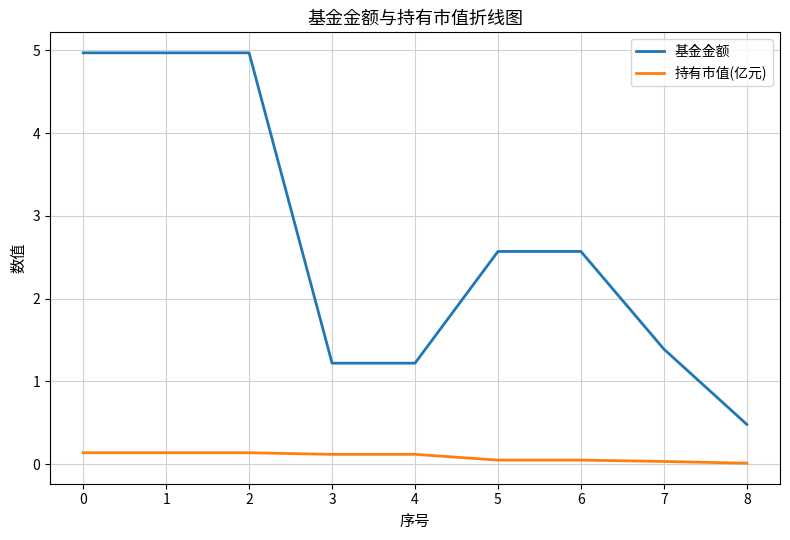

True or false: 基金金额 and 持有市值(亿元) cross at least once.

False